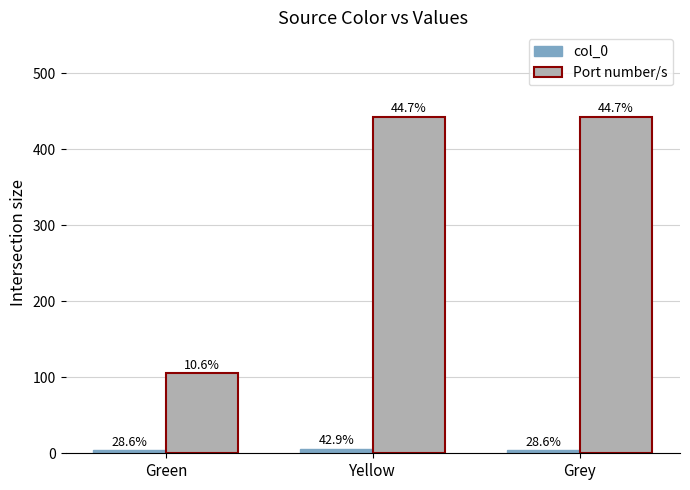

How many groups of bars are there?

3